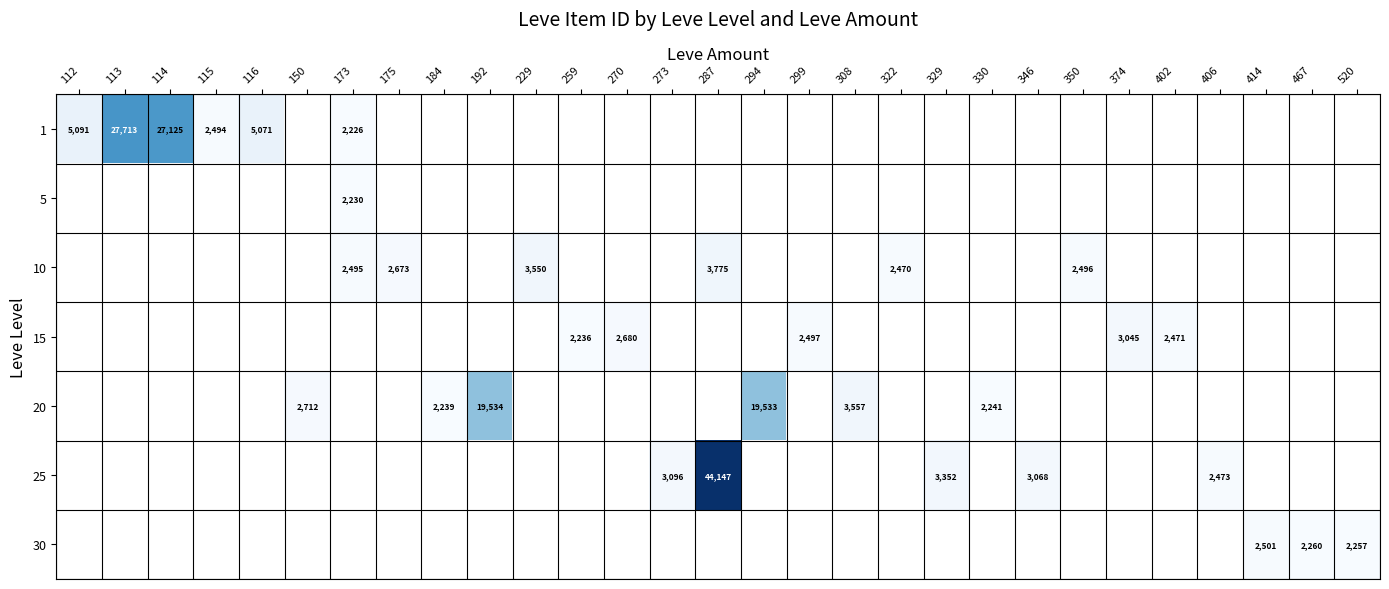

The value of 25 at 346 is 701.8. True or false?

False